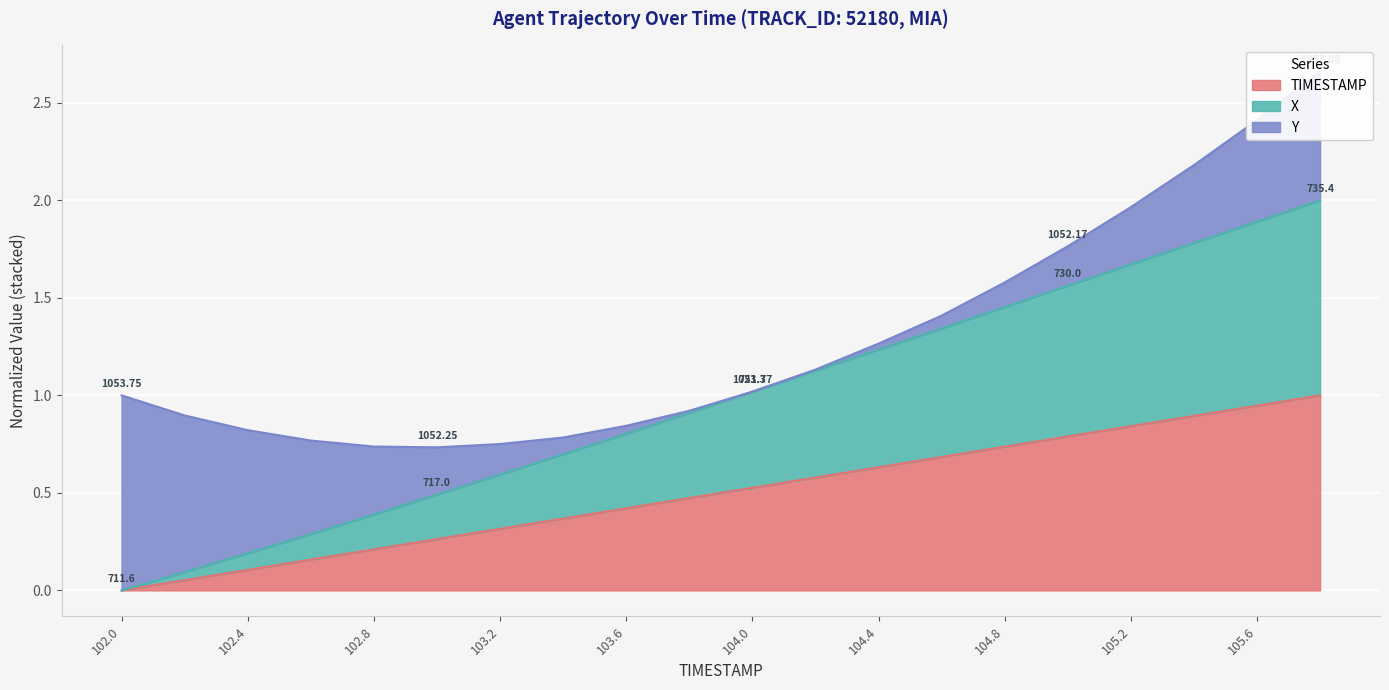

The TIMESTAMP series shows 0.7 at 104.8. True or false?

True